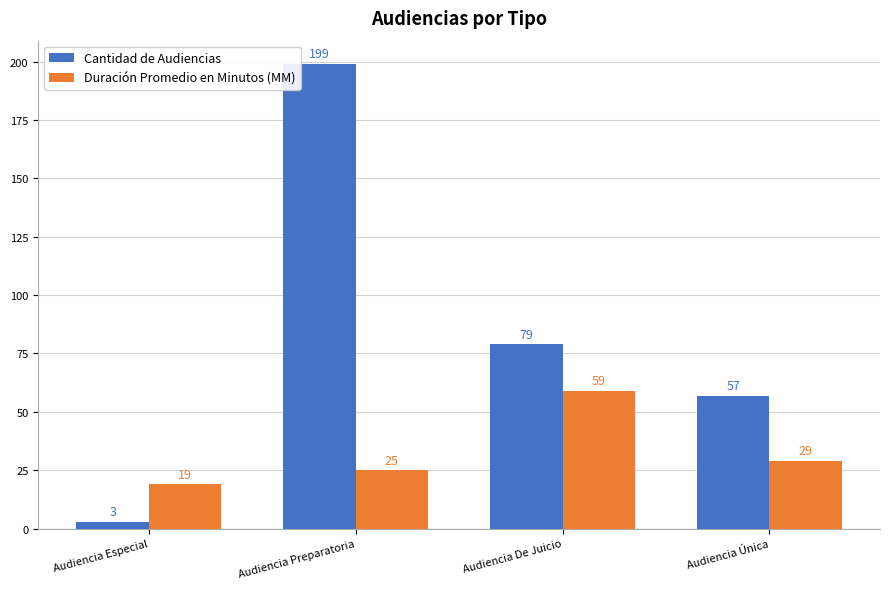

Is it true that Cantidad de Audiencias equals 79 at Audiencia De Juicio?

True